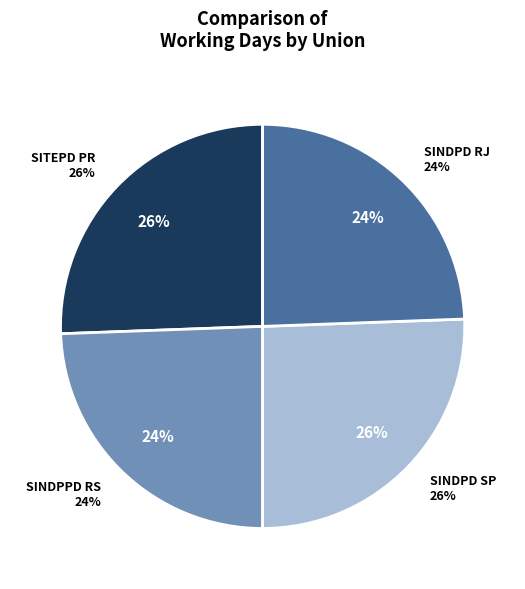

What portion of the pie excludes SINDPD SP?

74.4%